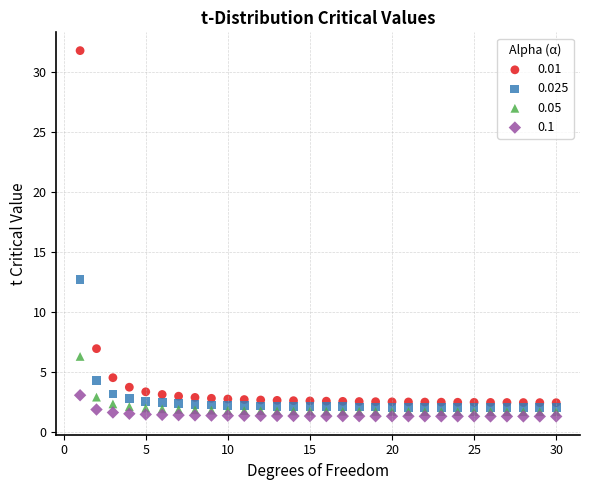

Which series contains the highest Y value?

0.01